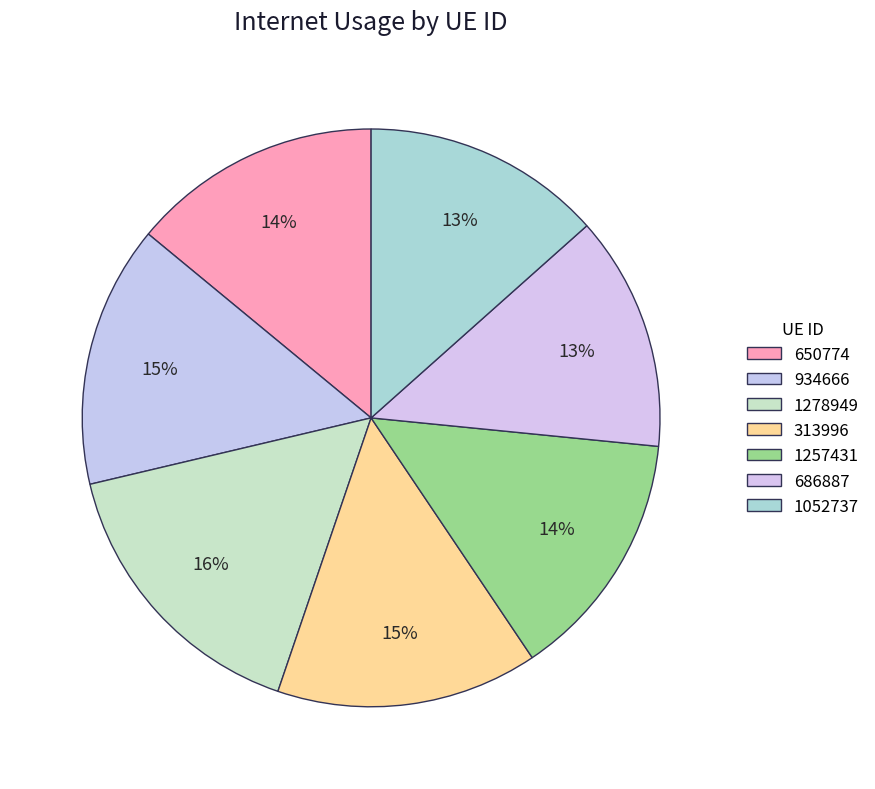

Which has a higher value, 1257431 or 313996?

313996